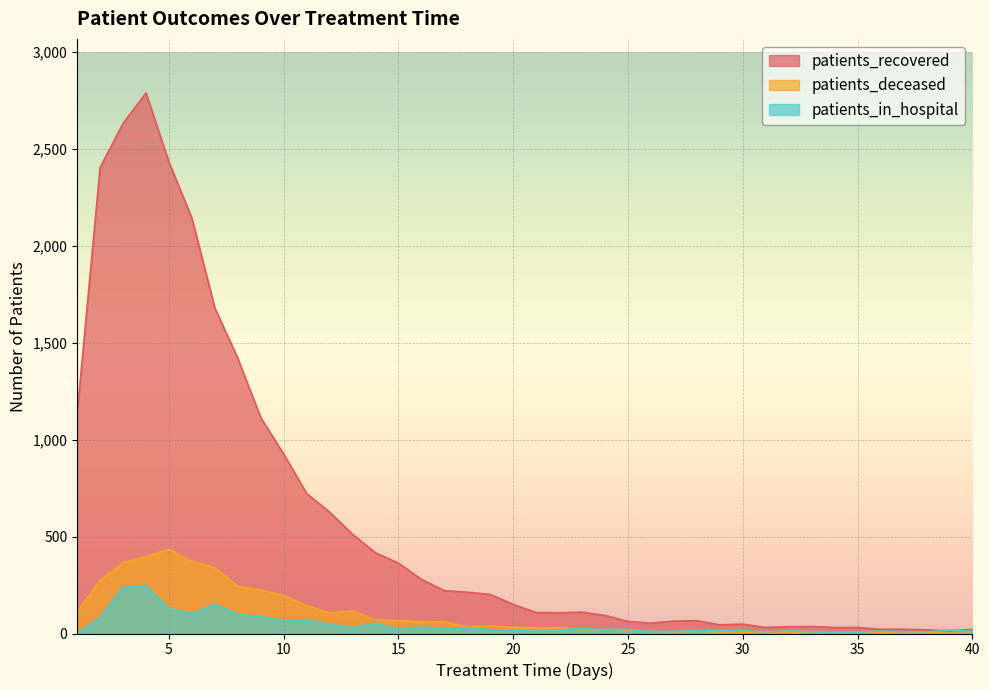

At 15, list the series in order from smallest to largest.

patients_in_hospital, patients_deceased, patients_recovered